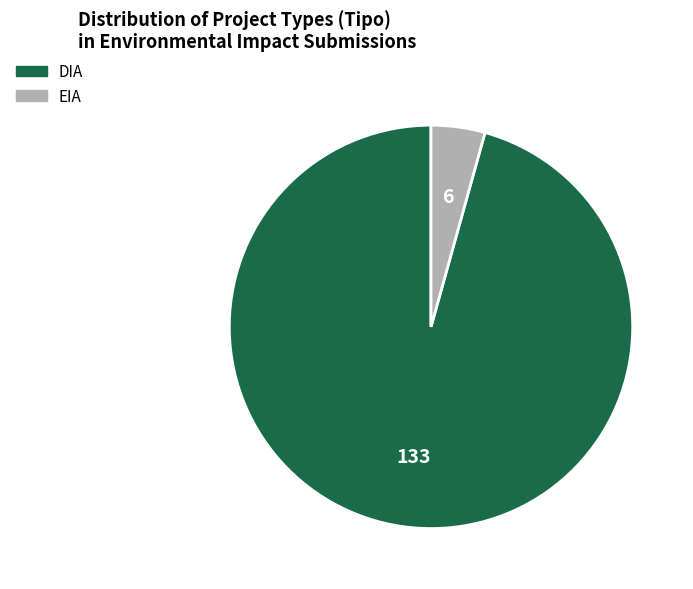

Does DIA represent more than half of the total?

Yes